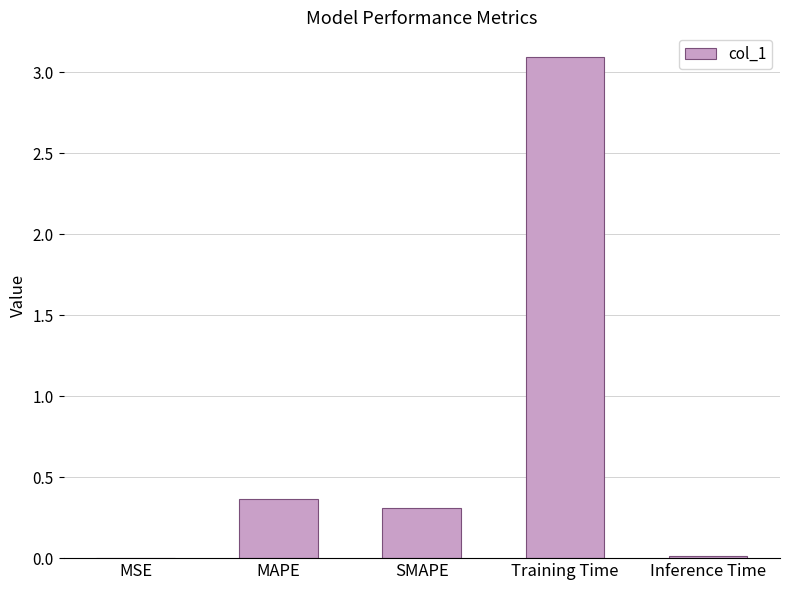

Between Training Time and Inference Time, which is larger?

Training Time